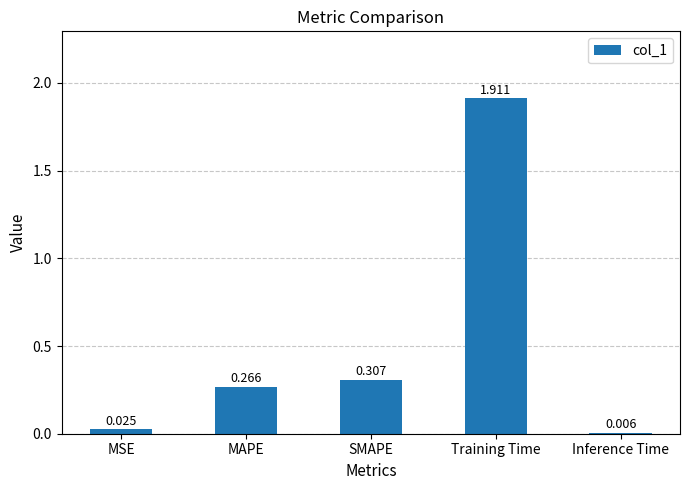

Are the bars grouped side by side (vs. stacked)?

No